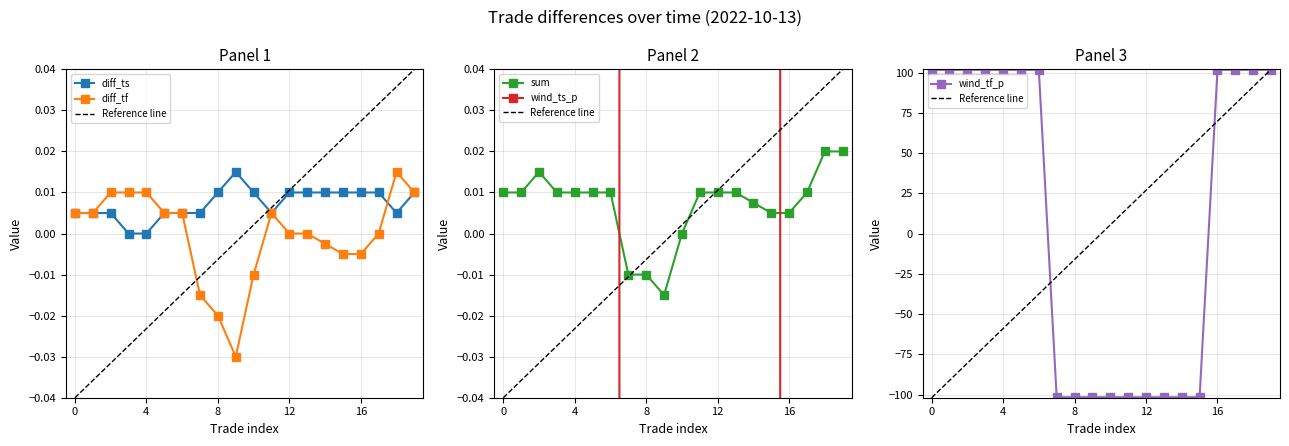

The value of diff_ts at 1 is 0.0. True or false?

False